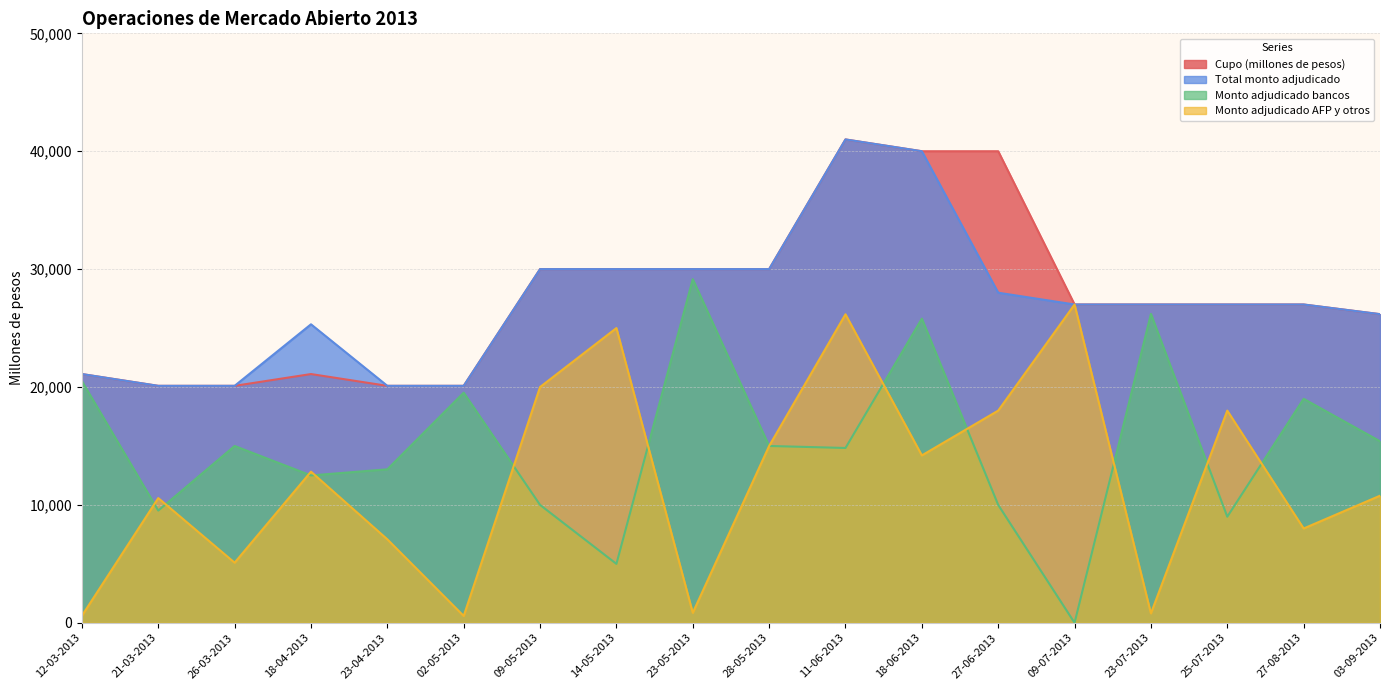

Where does the Total monto adjudicado series first go above 27000?

09-05-2013